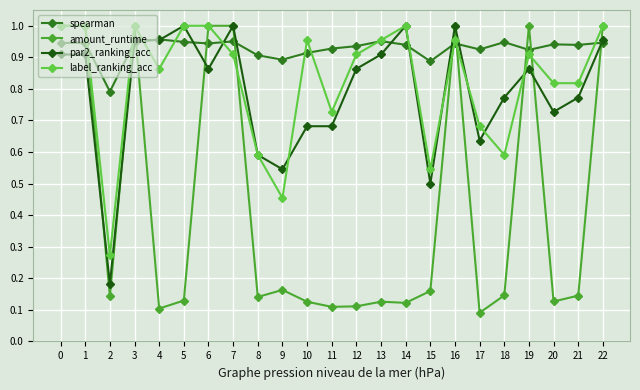

Which series has the largest total across all categories?

spearman